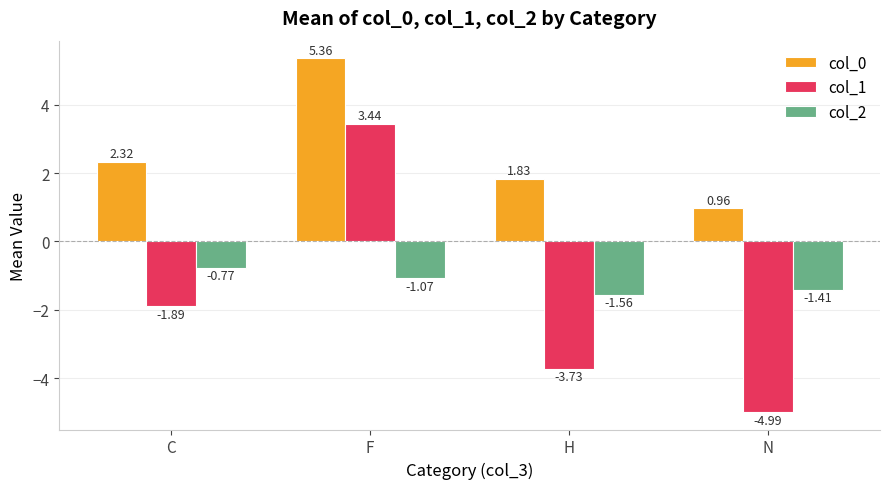

What are all the series names shown in the legend?

col_0, col_1, col_2